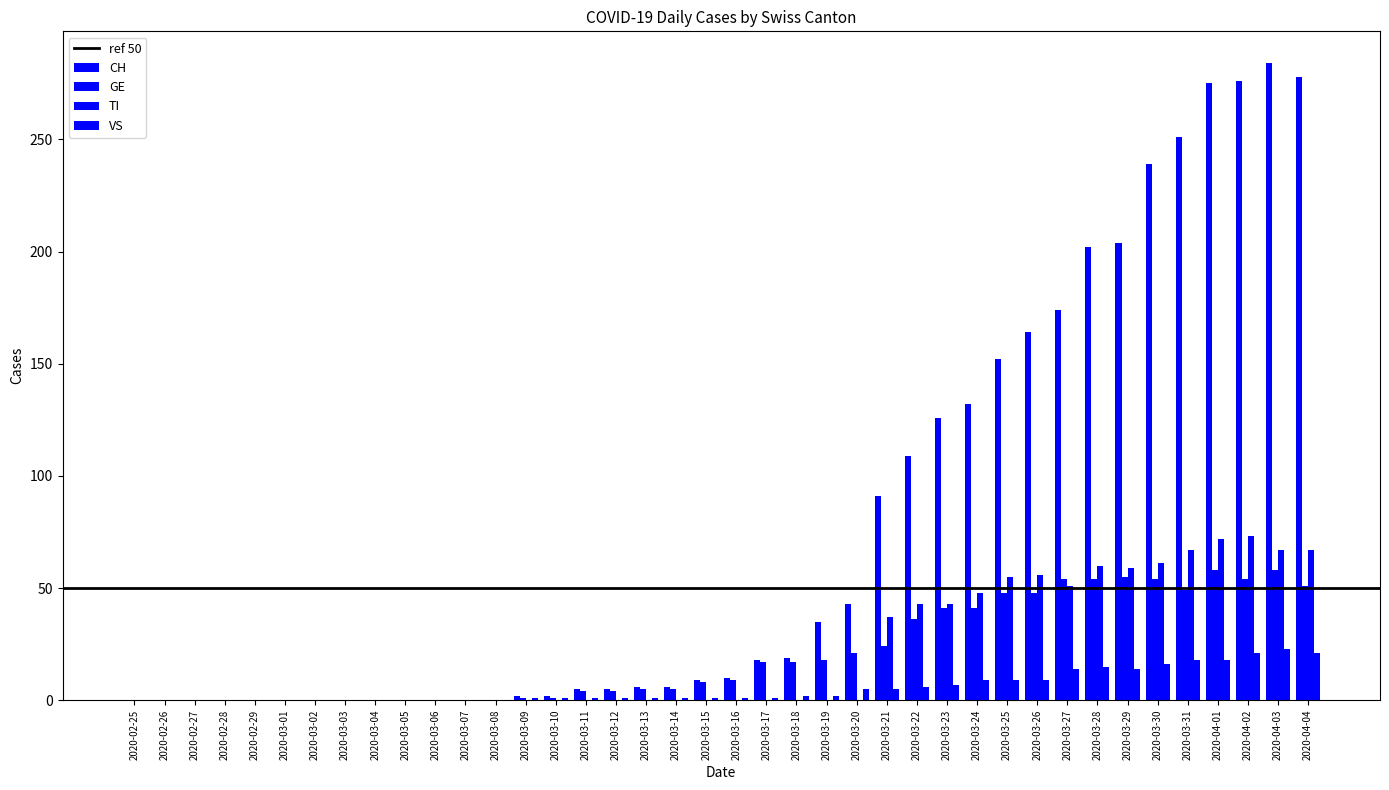

Rank the series by their maximum value, from highest to lowest.

CH, TI, GE, VS